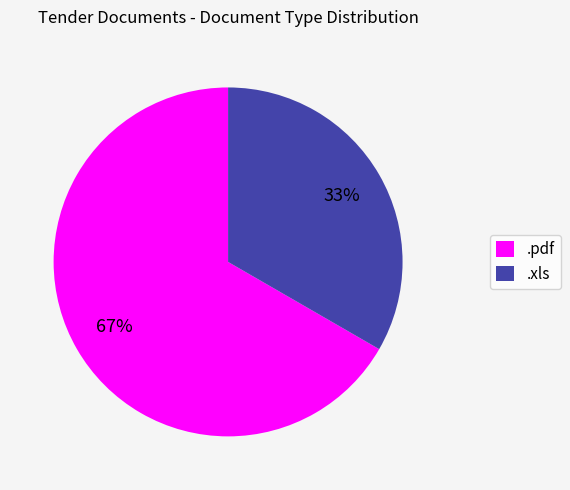

Approximately how many times larger is the value at .pdf compared to .xls?

2.0